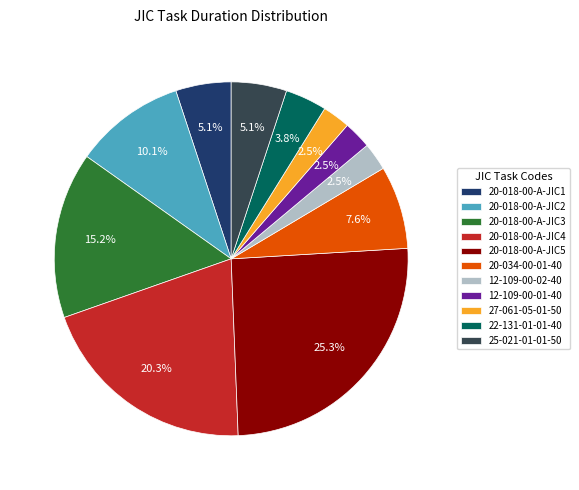

What is the ratio of the value at 20-034-00-01-40 to the value at 12-109-00-02-40?

3.0